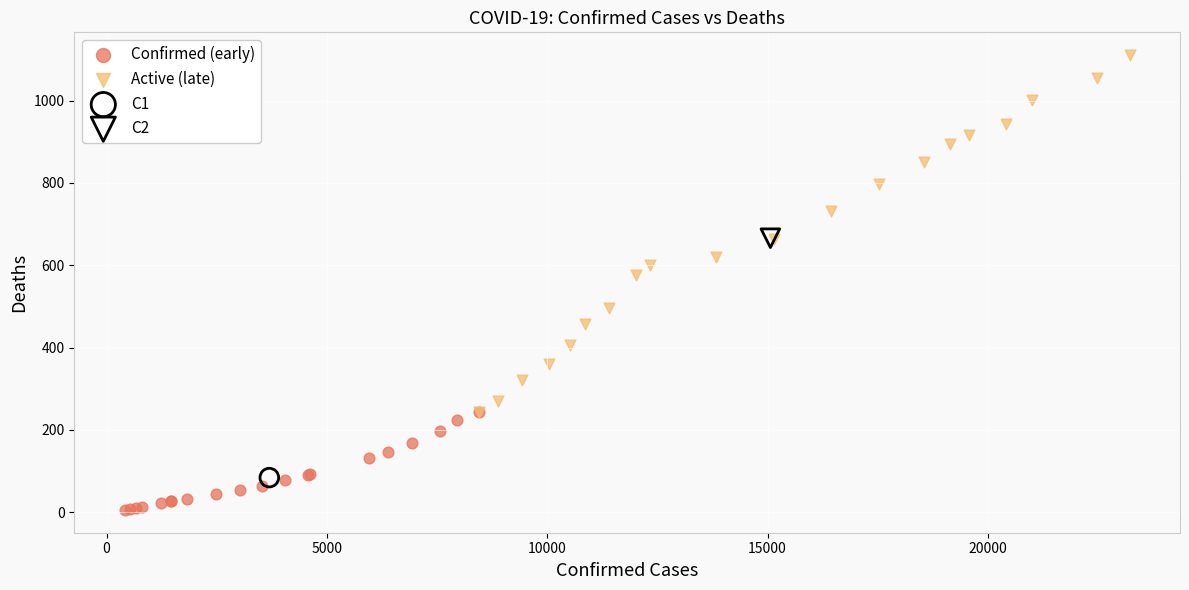

What are all the series names shown in the legend?

Confirmed (early), Active (late), C1, C2